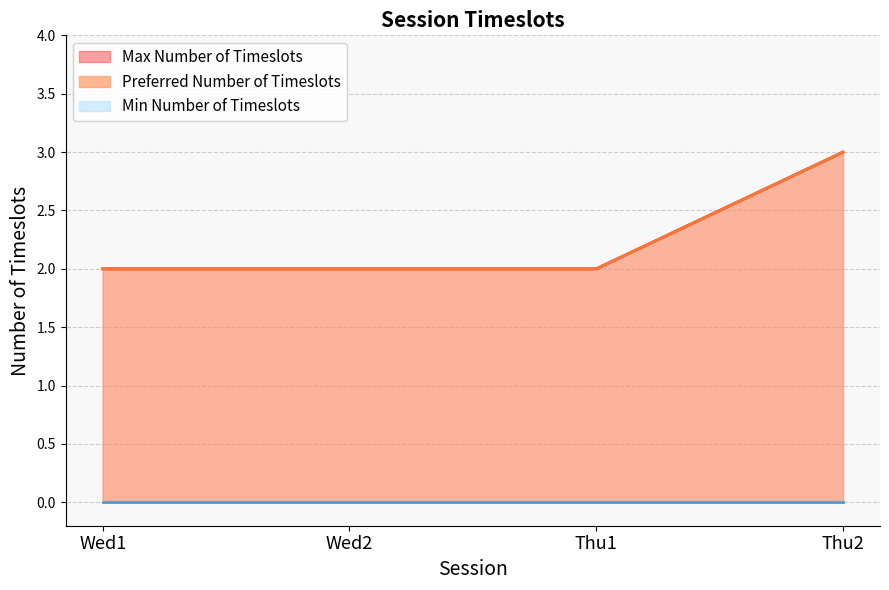

What is the value of the Max Number of Timeslots point at the 2nd from the left?

2